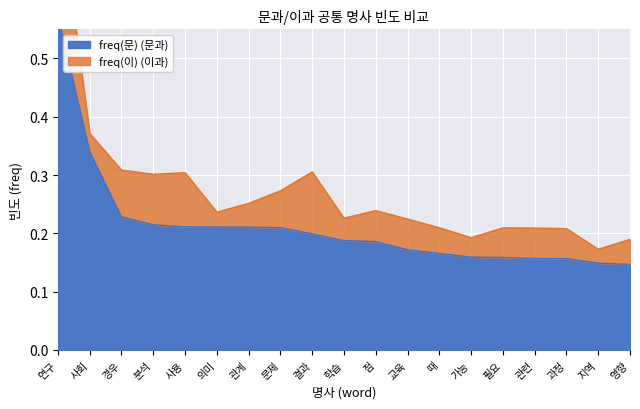

At which category does the chart reach its minimum across all series?

영향